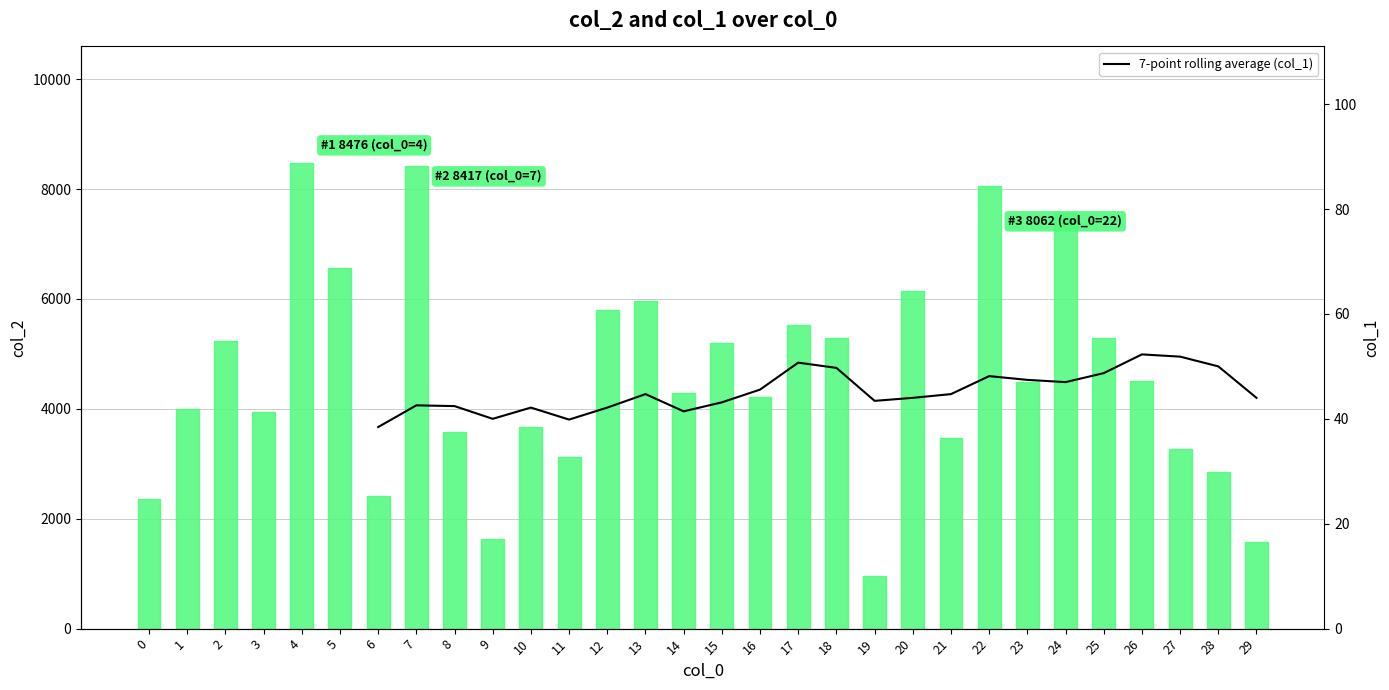

The value of 7-point rolling average (col_1) at 15 is 43.1. True or false?

True